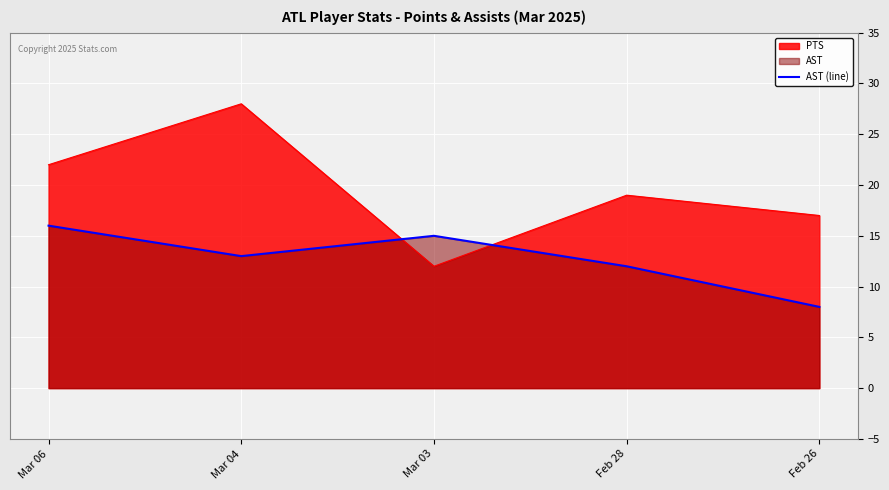

What is the change in value from Feb 28 to Feb 26?

-4